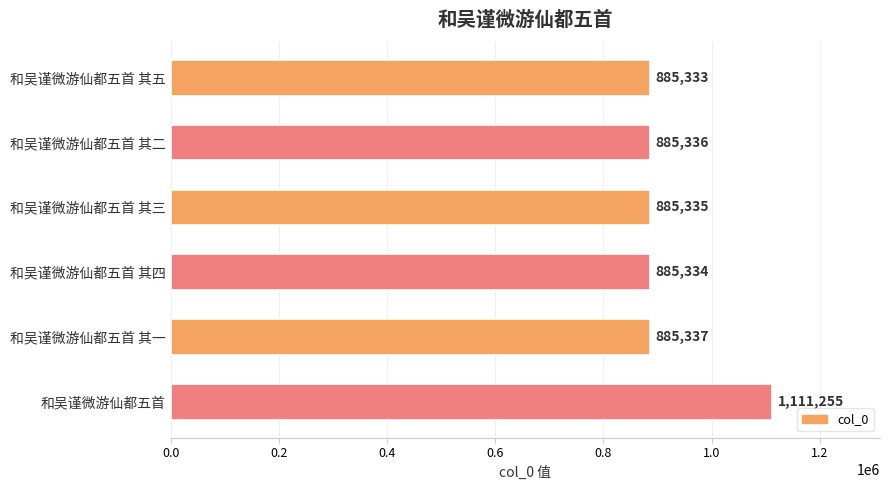

Reading top to bottom, what are all the values shown in this chart?

和吴谨微游仙都五首 其五=885333	和吴谨微游仙都五首 其二=885336	和吴谨微游仙都五首 其三=885335	和吴谨微游仙都五首 其四=885334	和吴谨微游仙都五首 其一=885337	和吴谨微游仙都五首=1111255